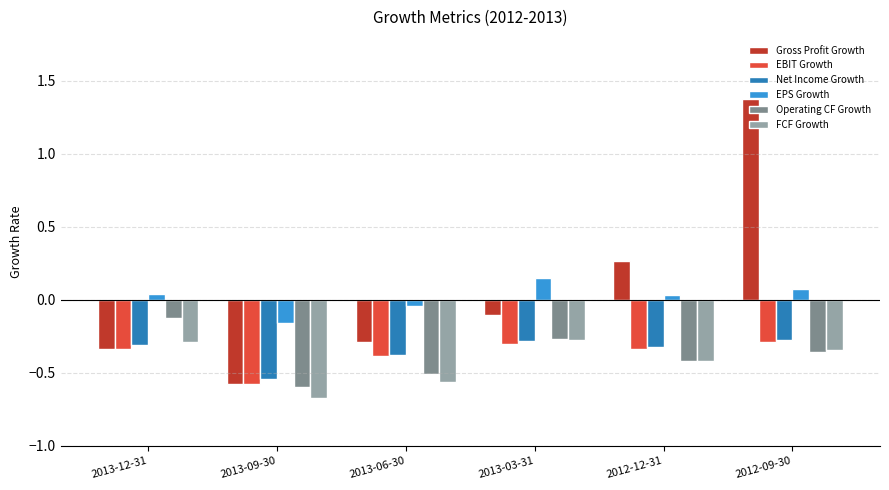

Which series has the widest spread of values?

Gross Profit Growth